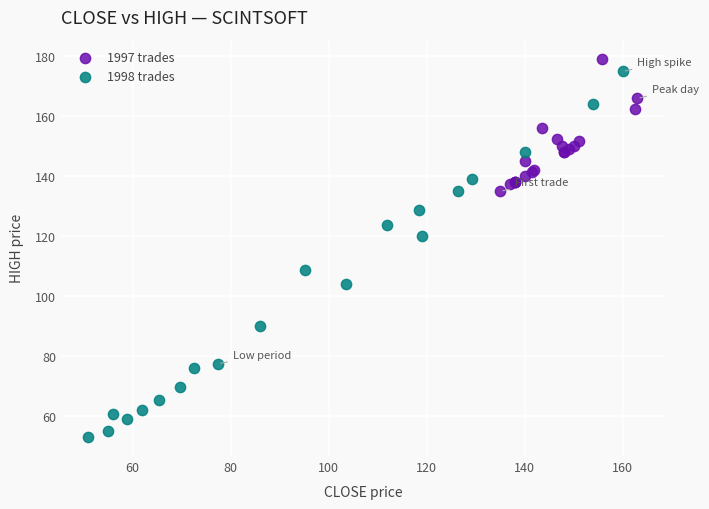

Which series has the largest Y range (max minus min)?

1998 trades